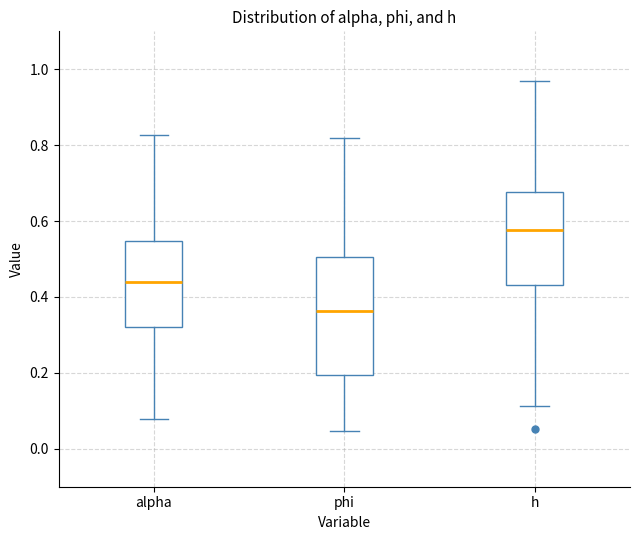

Where does the median line of the box for alpha sit on the y-axis? The values are not printed on the chart, so give them approximately, as read against the axis.

0.44